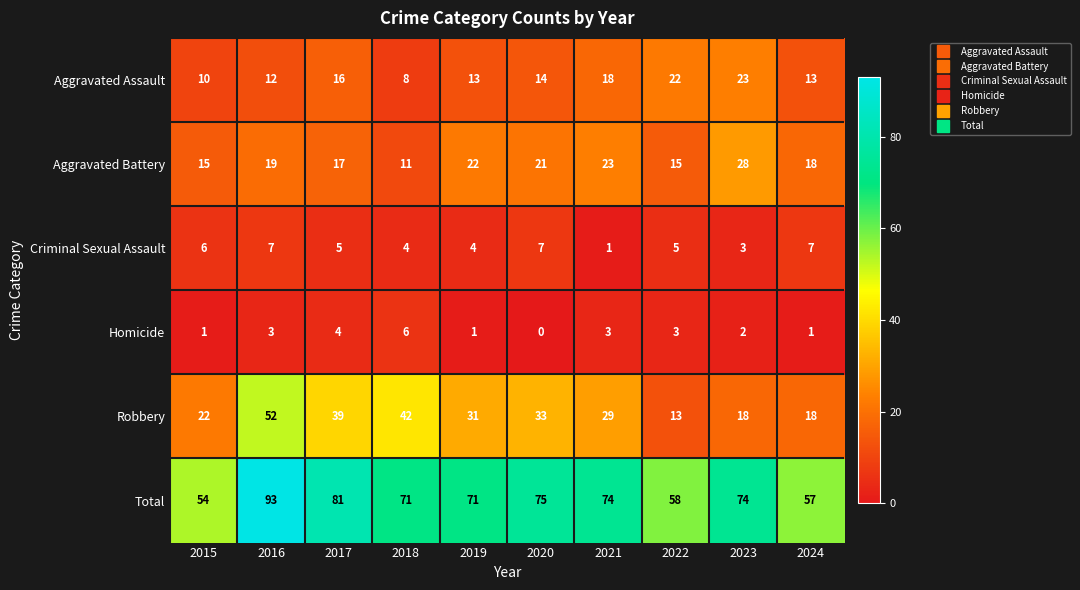

How many distinct data groups are displayed?

6